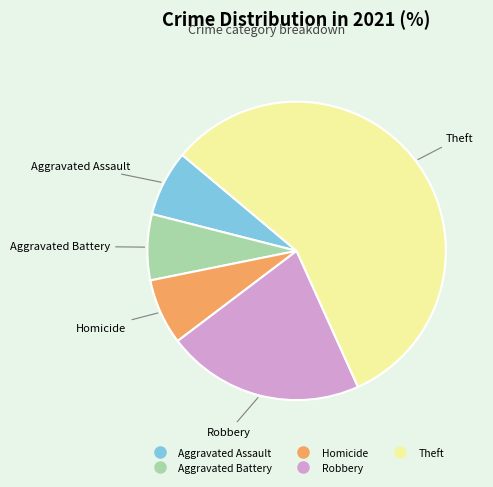

Count the number of slices in the pie.

5